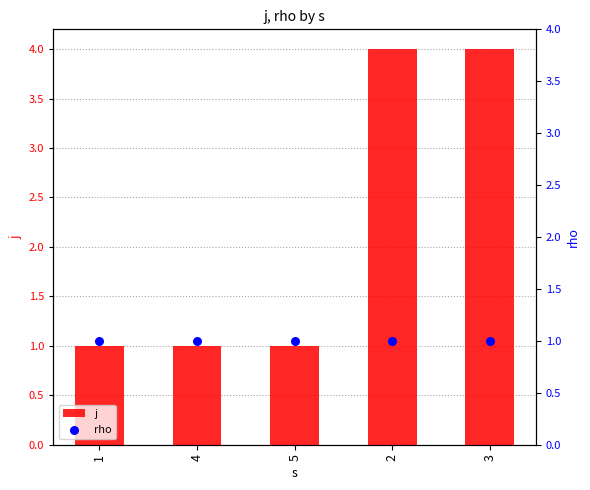

What are all the series names shown in the legend?

j, rho